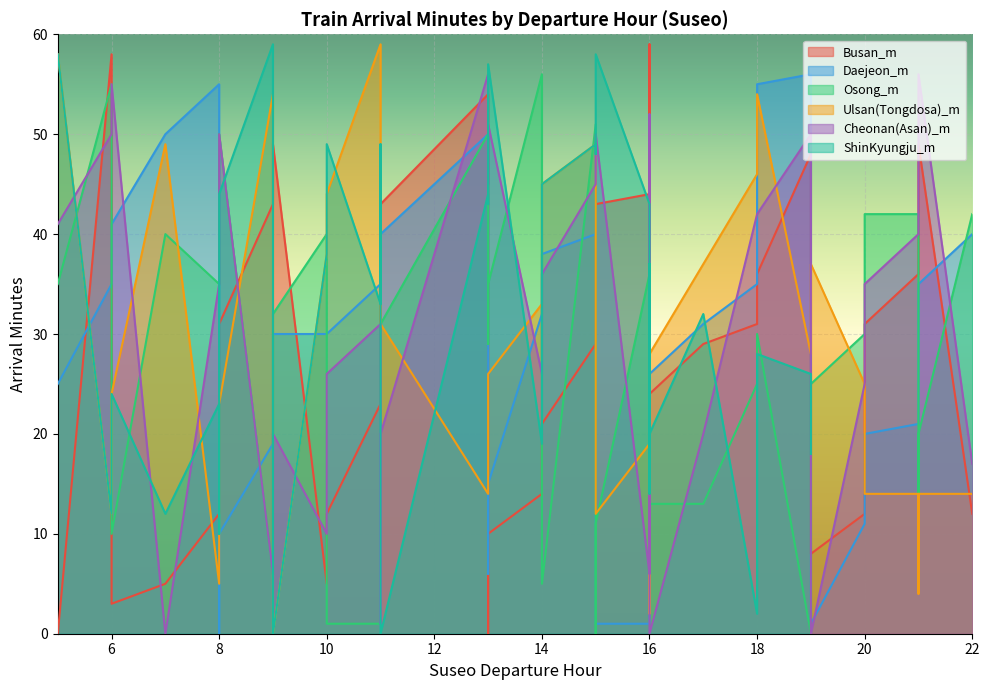

What is the difference between the Cheonan(Asan)_m values at 10 and 15?

35